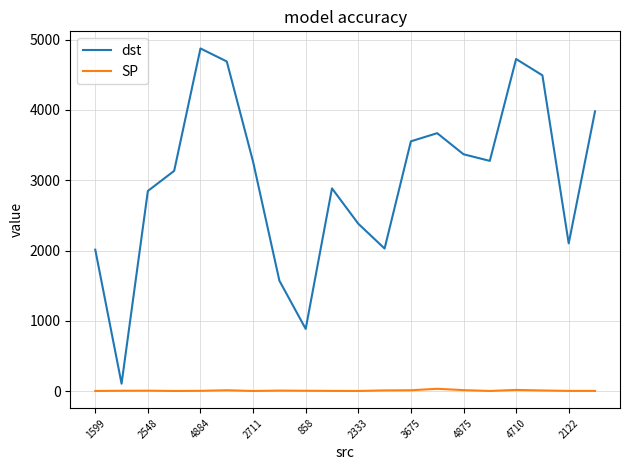

What is the difference between the maximum and second lowest values in the SP series?

31